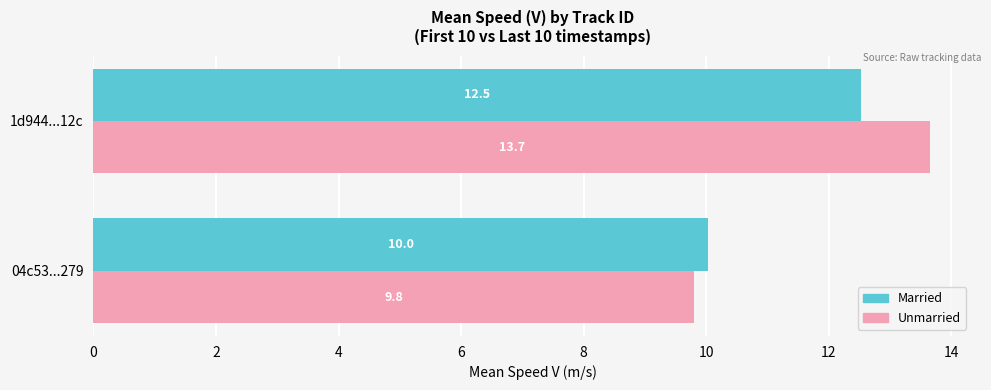

What is the difference between the maximum and minimum values in the Unmarried series?

3.8